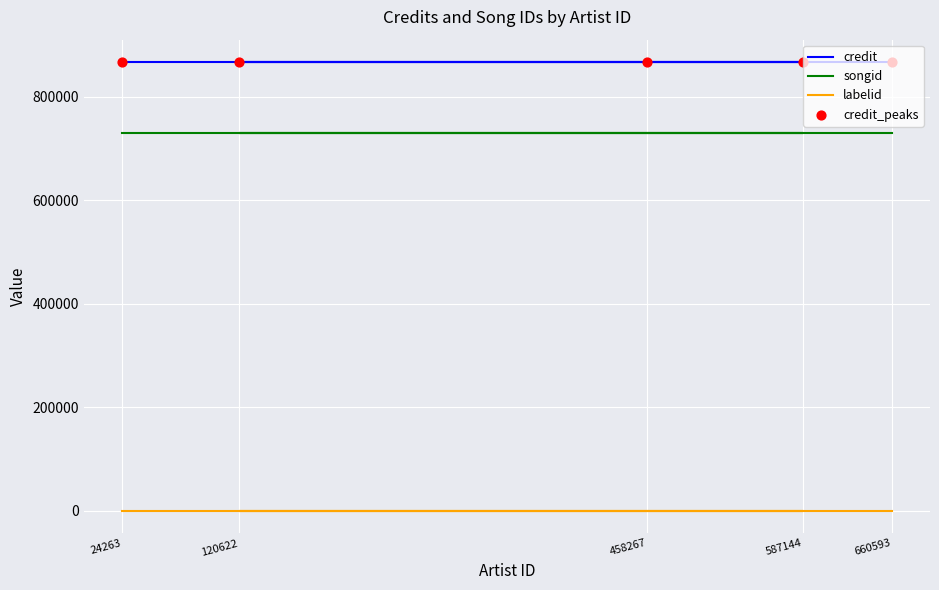

What are all the series names shown in the legend?

credit, songid, labelid, credit_peaks